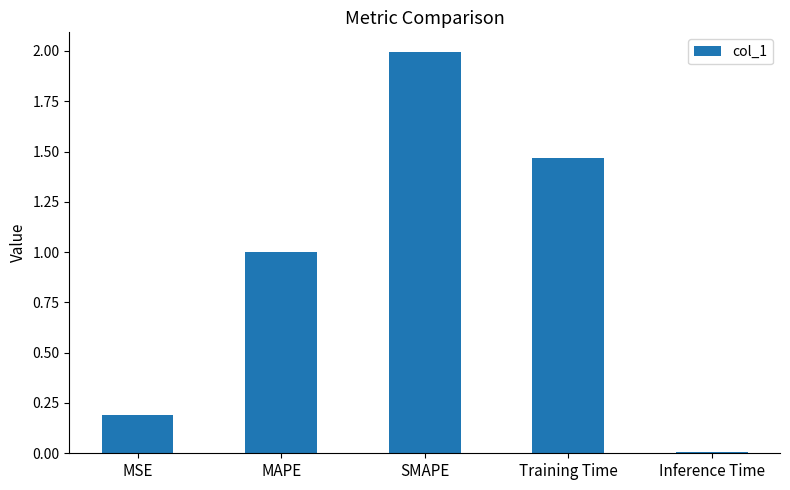

What is the ratio of the value at MAPE to the value at SMAPE?

0.5